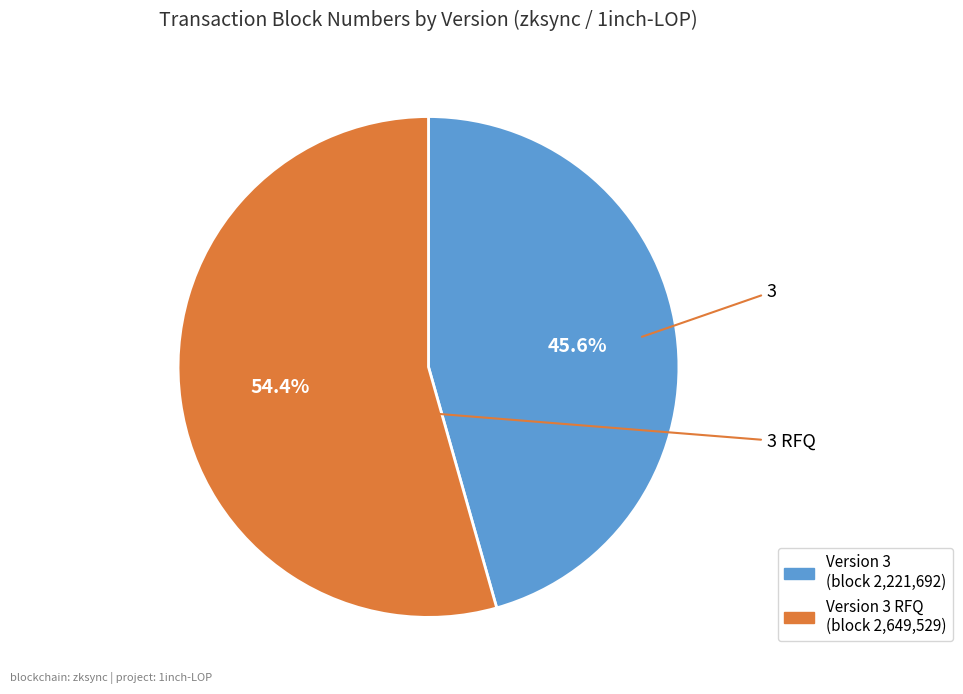

Does any single category account for the majority?

Yes